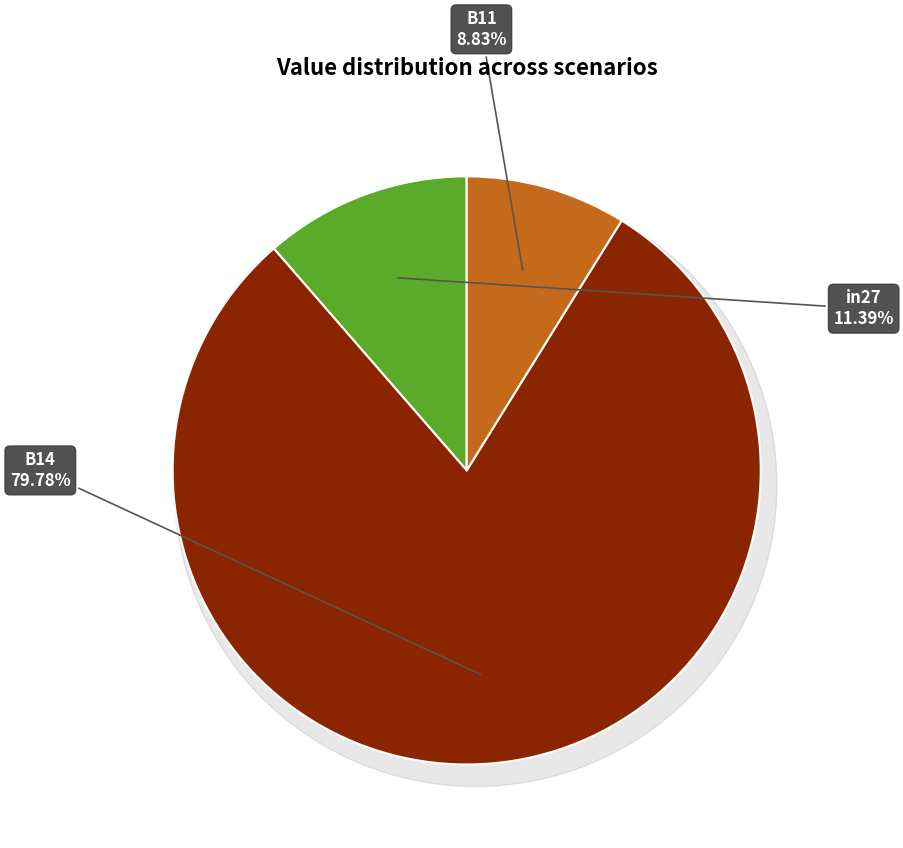

To the nearest percent, what is the combined percentage of B14 and B11?

89%